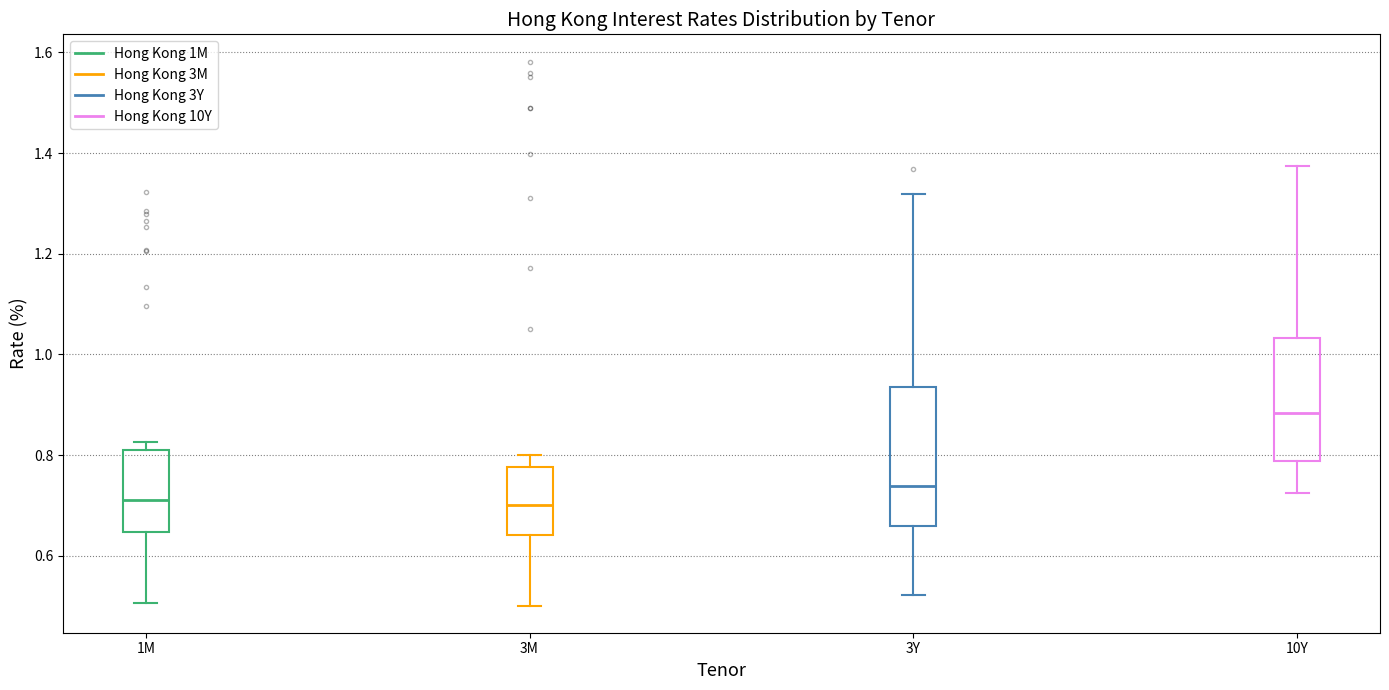

Reading left to right, transcribe this box plot: for each box, give where its median line is, the range the box spans, and where its two whiskers end, as read against the y-axis. The values are not printed on the chart, so give them approximately, as read against the axis.

1M: median 0.72, box 0.64 to 0.82, whiskers 0.50 to 0.82 (just above the box's upper edge)
3M: median 0.70, box 0.64 to 0.78, whiskers 0.50 to 0.80
3Y: median 0.74, box 0.66 to 0.94, whiskers 0.52 to 1.32
10Y: median 0.88, box 0.78 to 1.04, whiskers 0.72 to 1.38